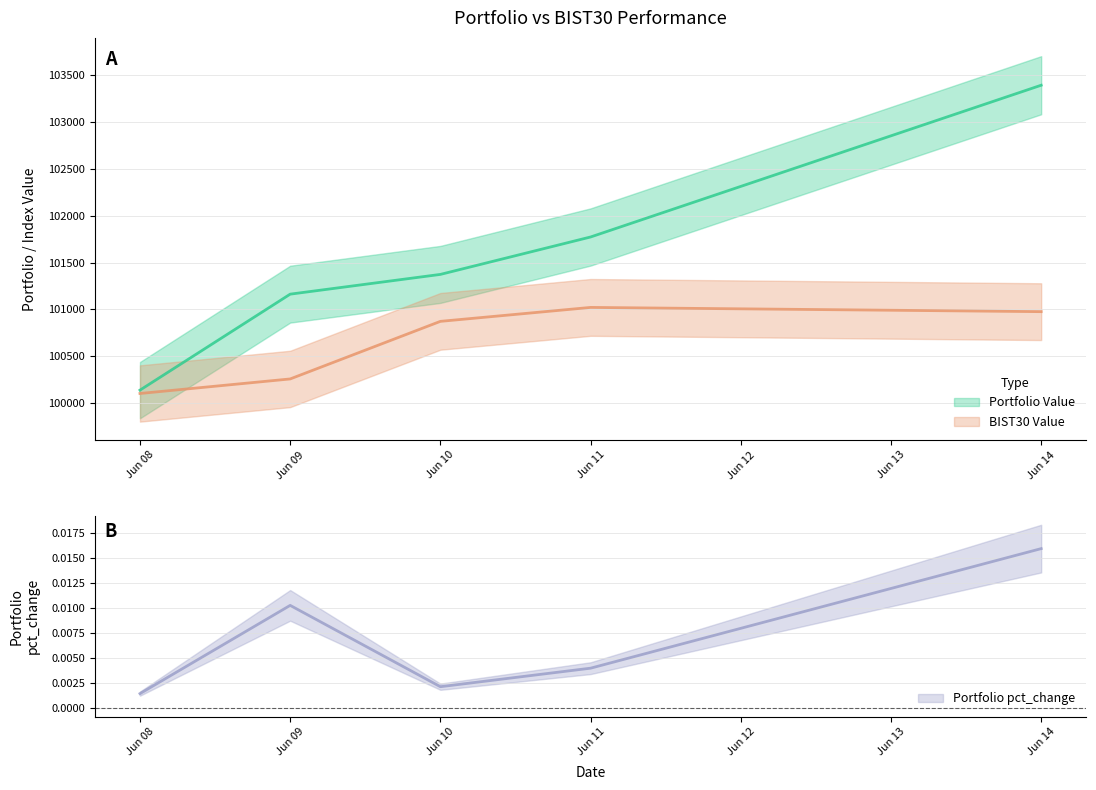

What are all the series names shown in the legend?

Portfolio Value, BIST30 Value, Portfolio pct_change